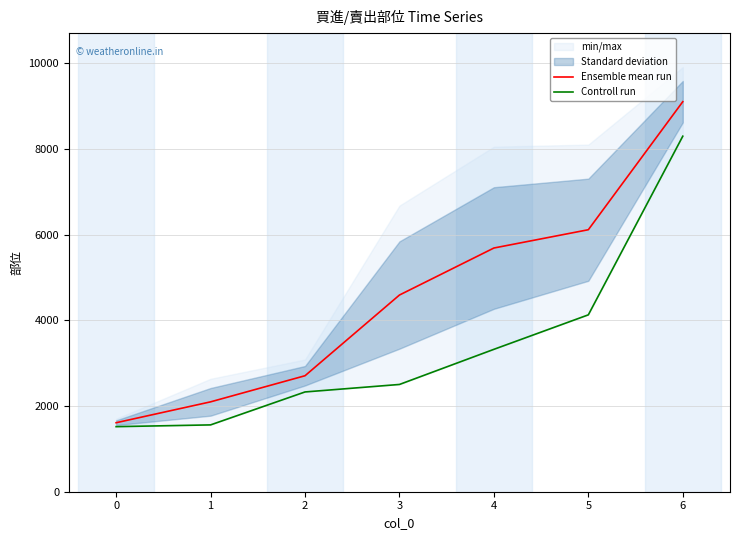

How many lines are shown in the chart?

2